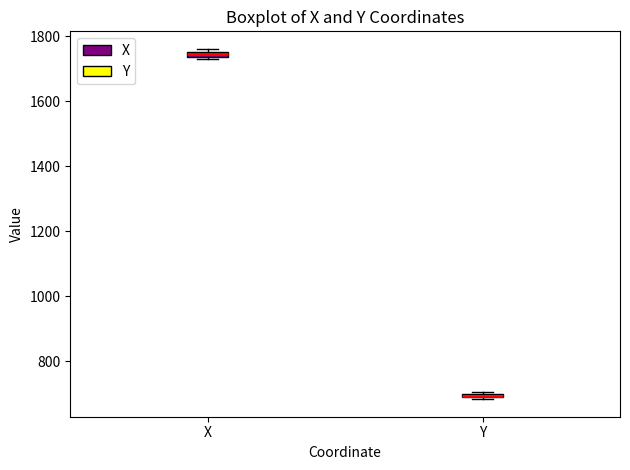

Where is the upper edge of the box for X on the y-axis? The values are not printed on the chart, so give them approximately, as read against the axis.

1760